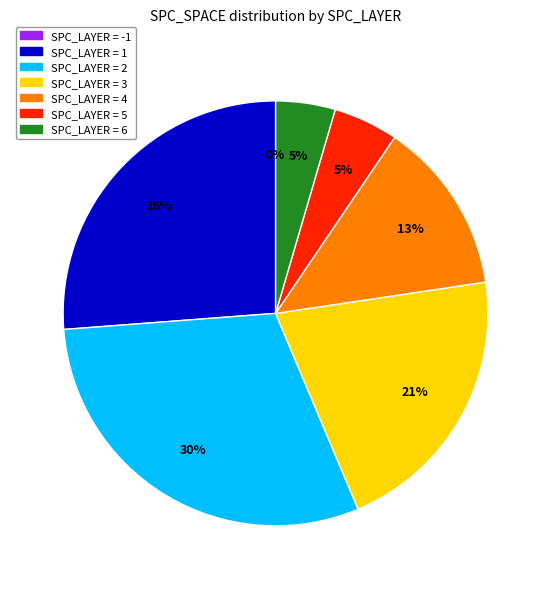

How many segments does this pie chart have?

7